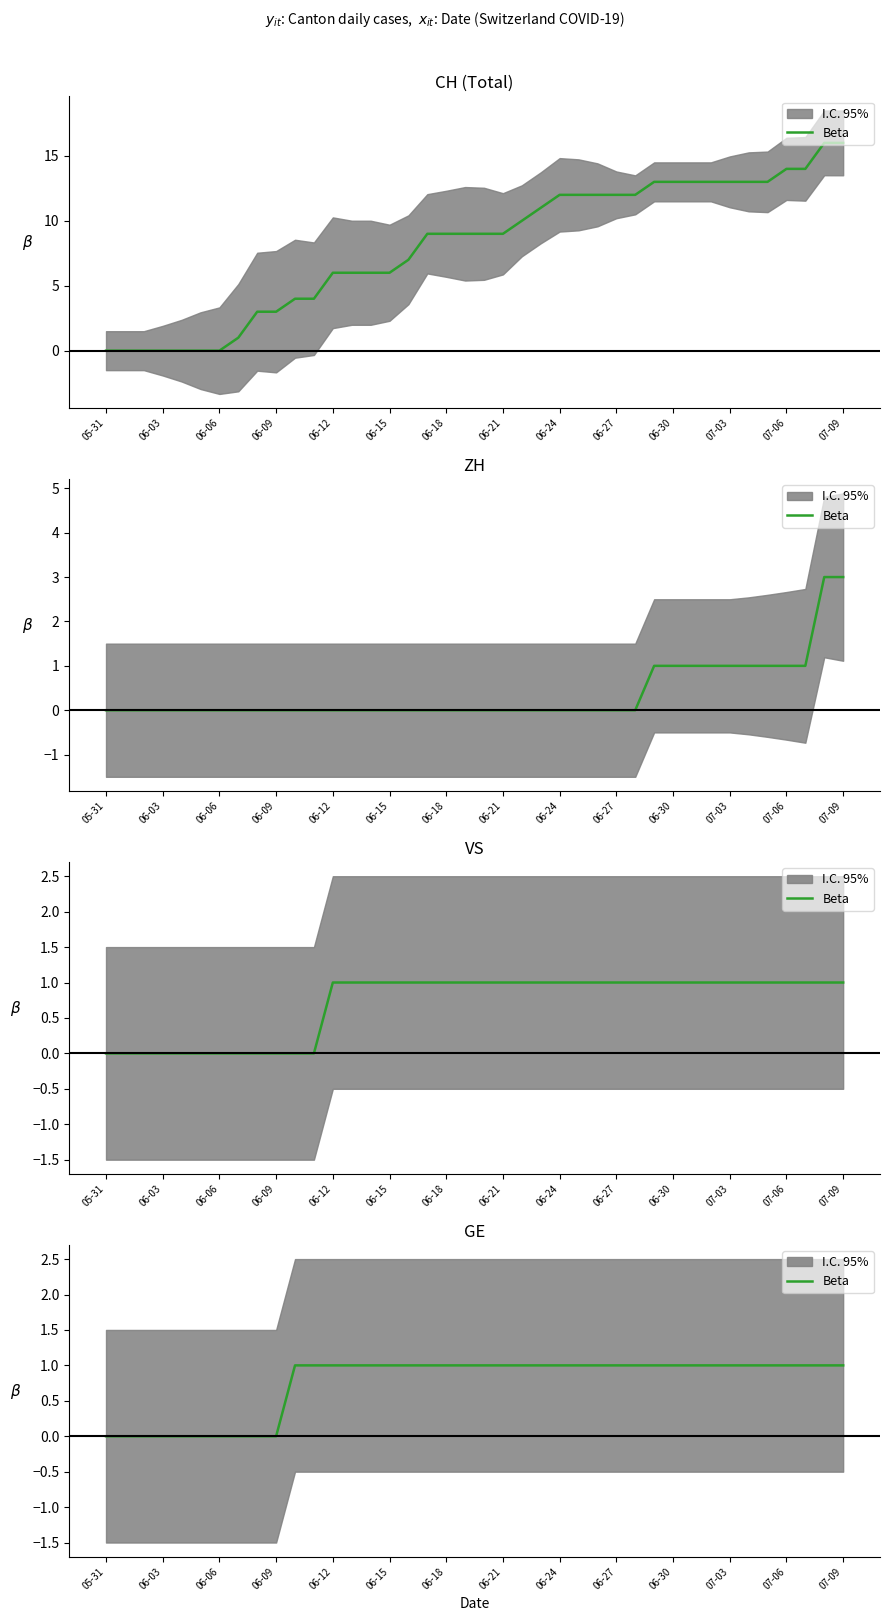

What is the difference between the maximum and minimum values?

1